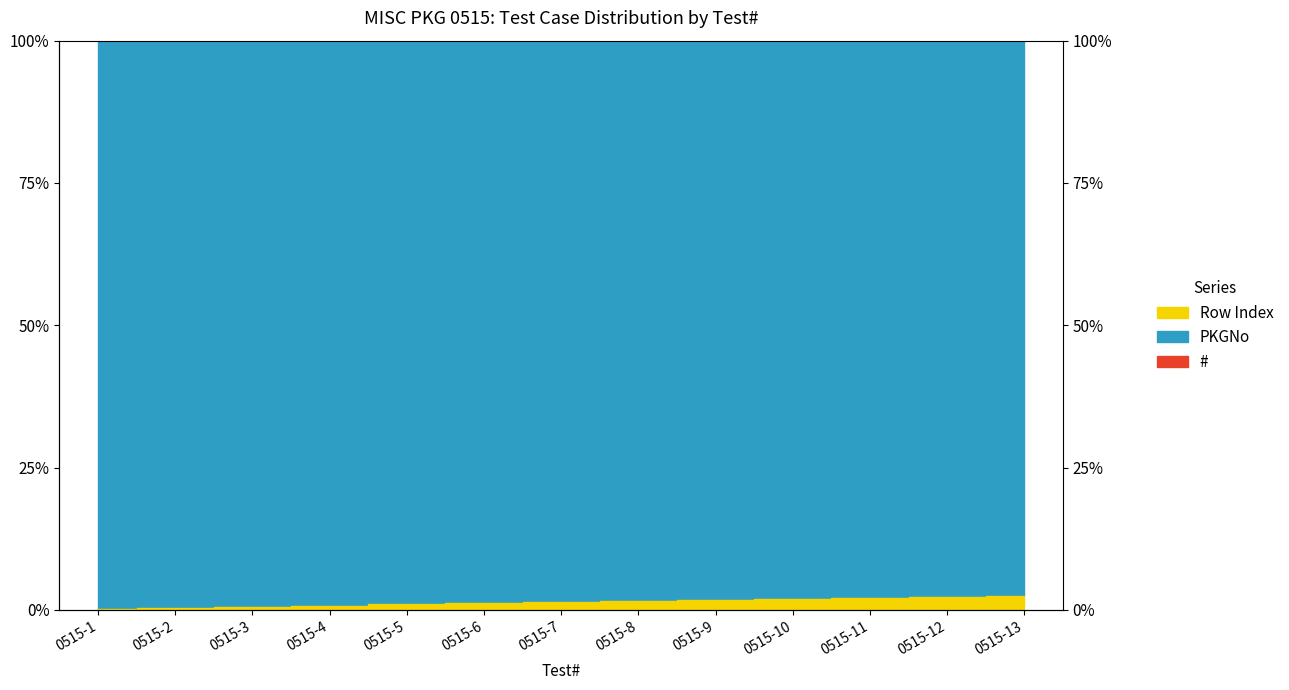

The chart shows a value of 0.4 at 0515-2. True or false?

True